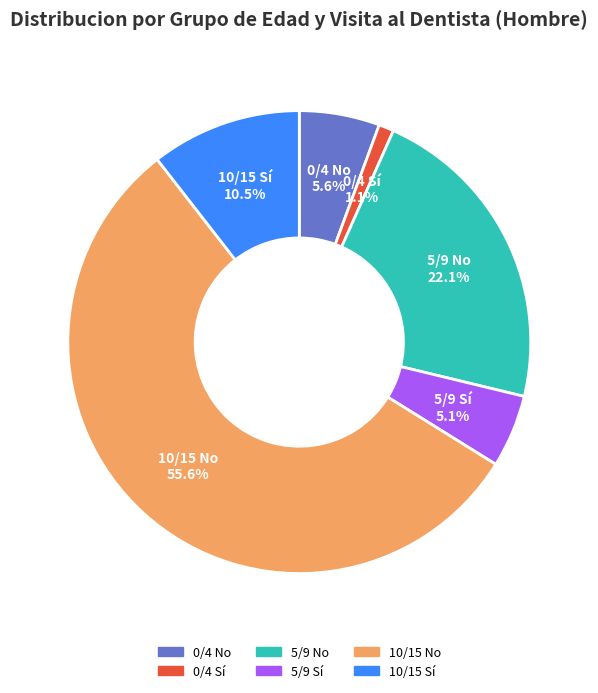

What is the largest slice in the pie chart?

10/15 No